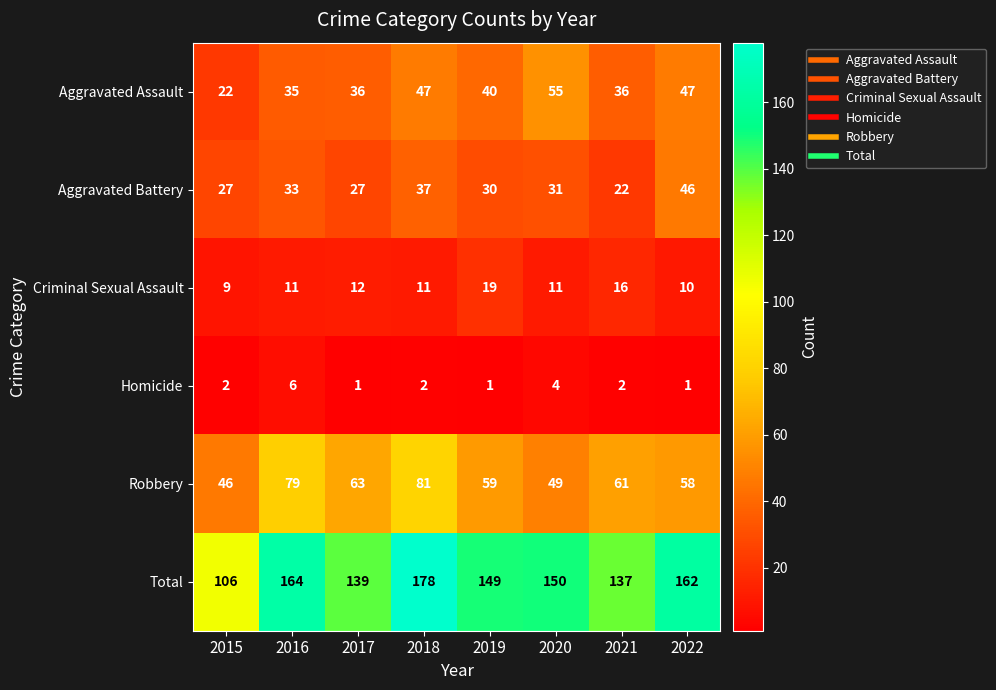

Where does the Aggravated Assault series first go above 40?

2018